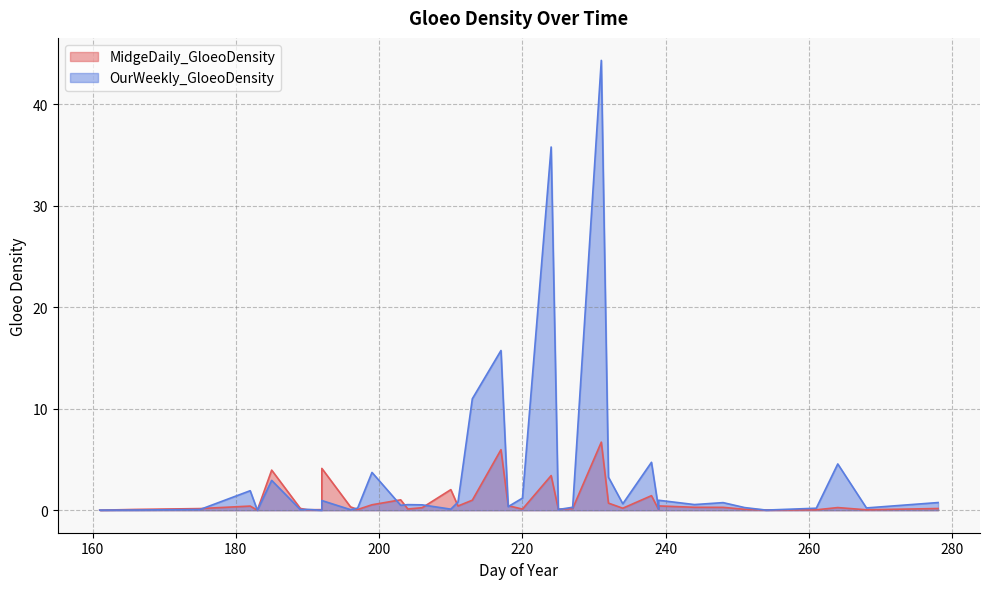

True or false: MidgeDaily_GloeoDensity has more than 0 interior local peaks.

True